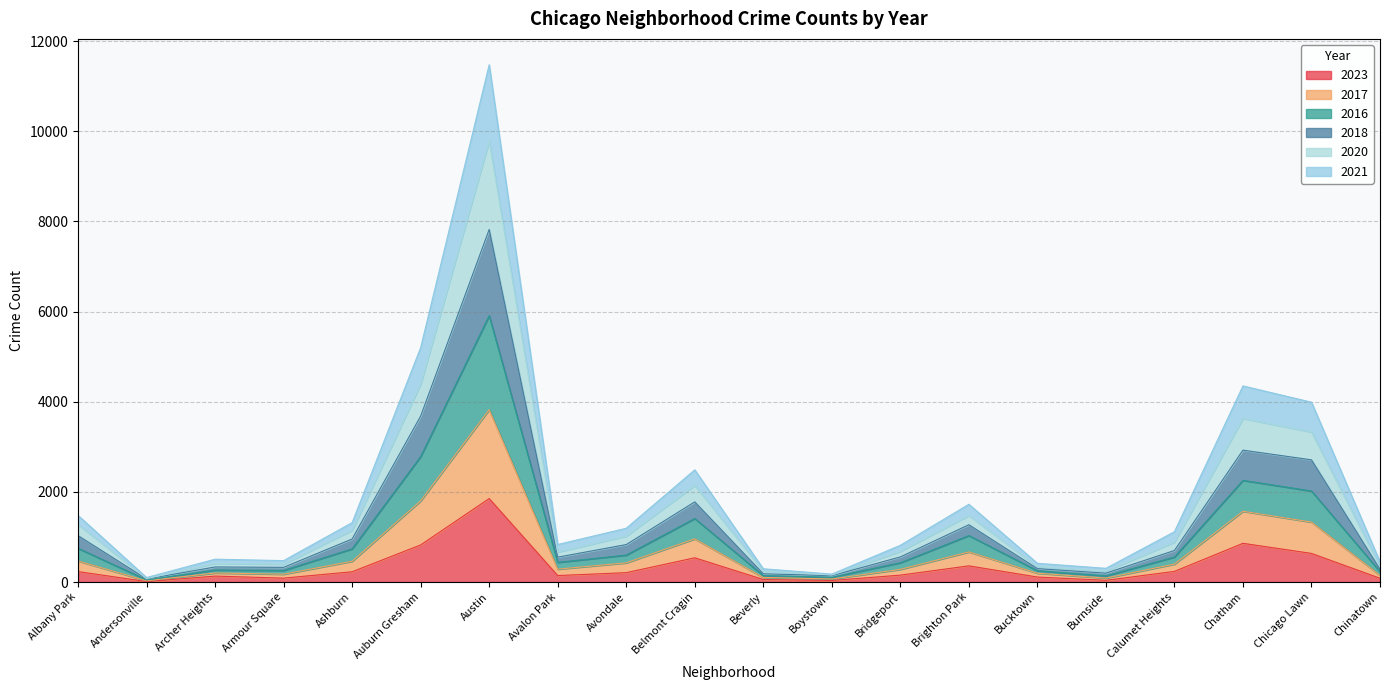

True or false: 2016 has a value of 2602 at Austin.

False